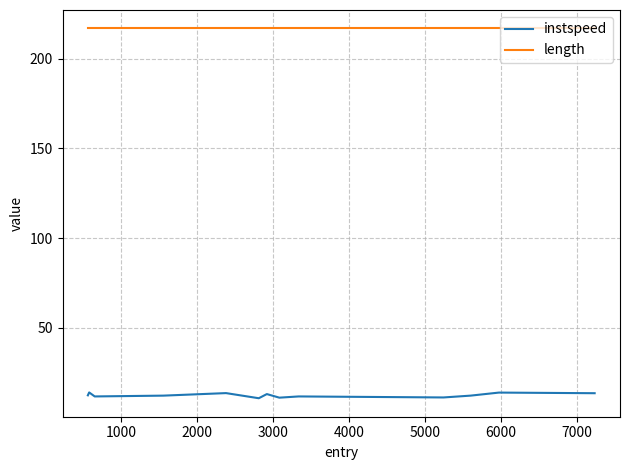

What is the sum of all instspeed values?

161.8